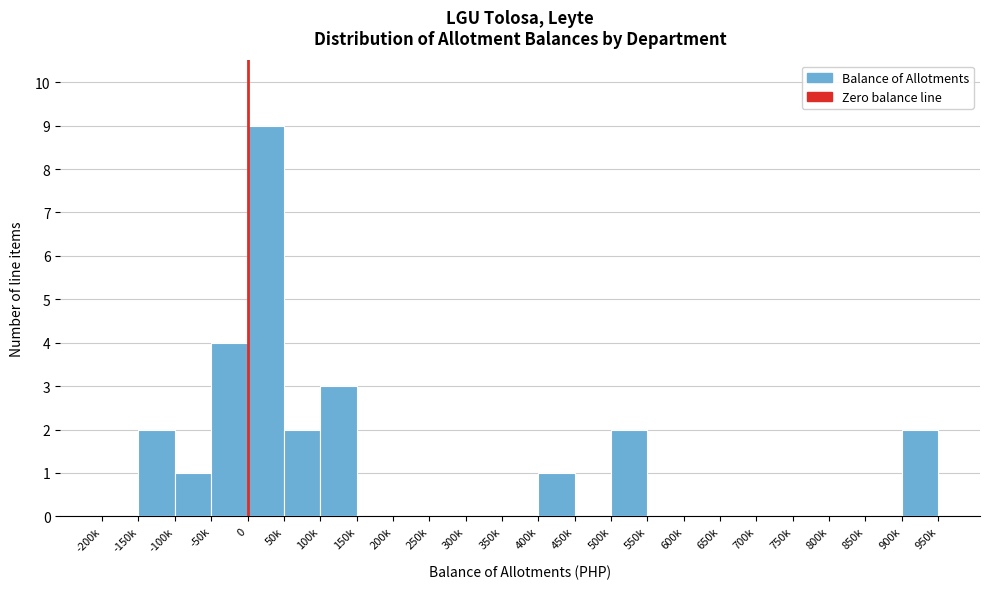

Reading left to right, transcribe all the data shown in this chart.

-200k=0	-150k=2	-100k=1	-50k=4	0=9	50k=2	100k=3	150k=0	200k=0	250k=0	300k=0	350k=0	400k=1	450k=0	500k=2	550k=0	600k=0	650k=0	700k=0	750k=0	800k=0	850k=0	900k=2